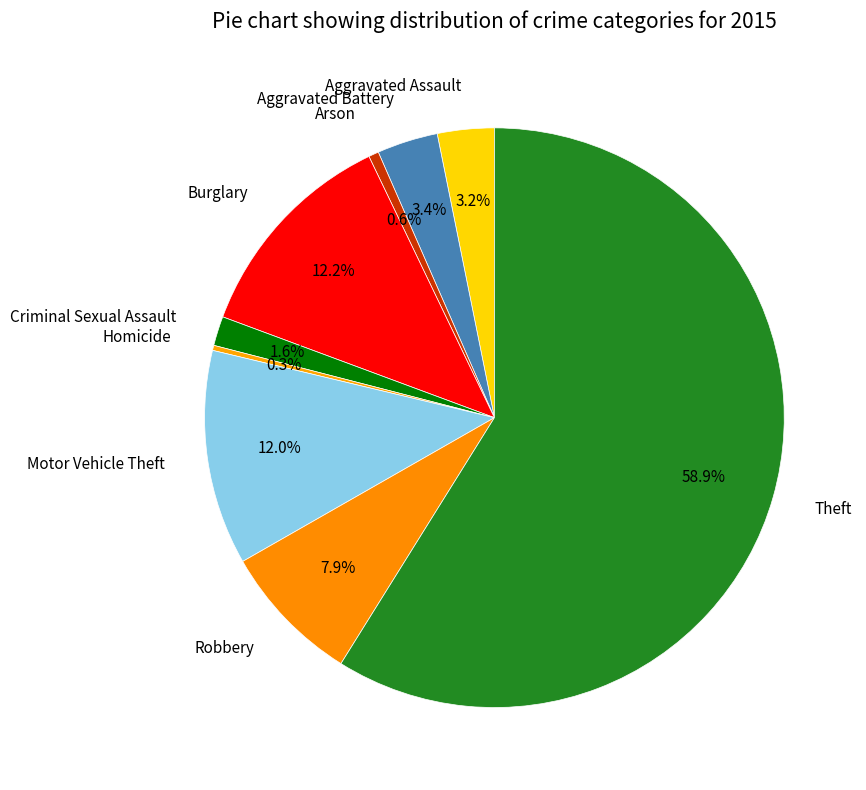

Is the sum of Theft and Criminal Sexual Assault greater than half?

Yes